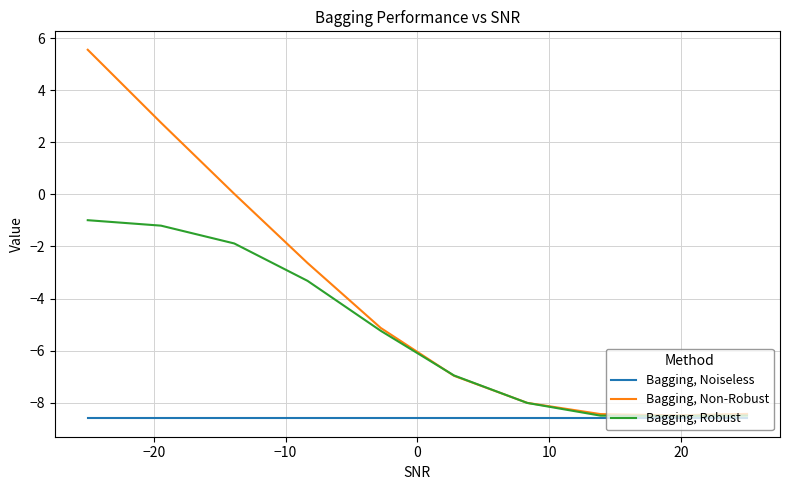

What is the highest value of the Bagging, Non-Robust series?

5.6